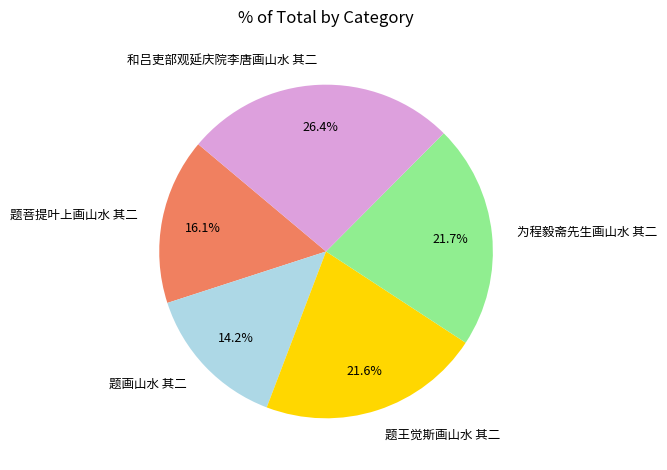

How many segments does this pie chart have?

5